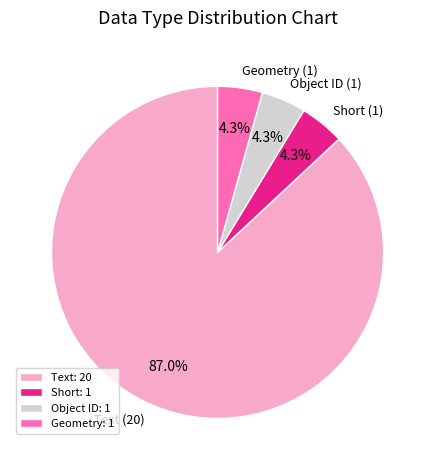

Do Short (1) and Text (20) together represent more than half of the pie?

Yes